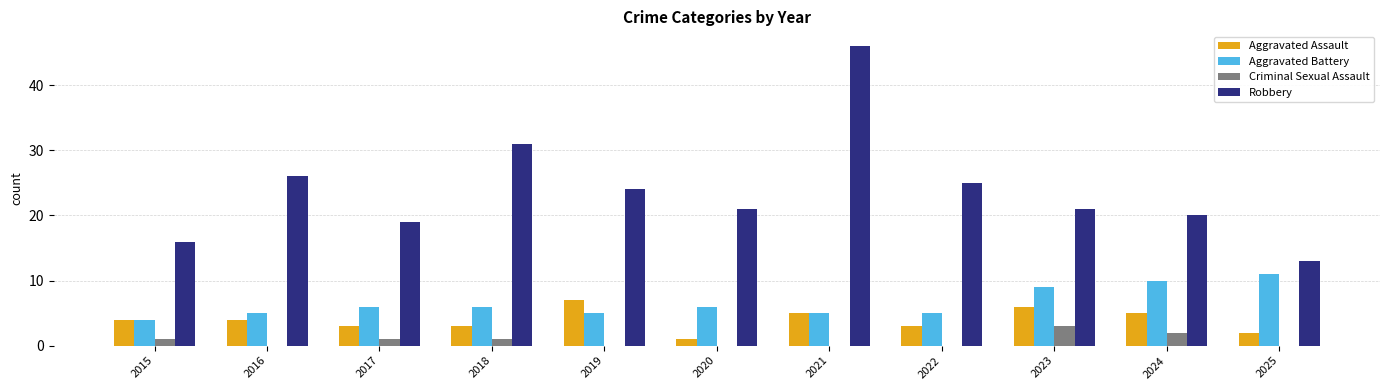

Reading left to right, what are all the values shown in this chart?

Aggravated Assault: 4	4	3	3	7	1	5	3	6	5	2
Aggravated Battery: 4	5	6	6	5	6	5	5	9	10	11
Criminal Sexual Assault: 1	0	1	1	0	0	0	0	3	2	0
Robbery: 16	26	19	31	24	21	46	25	21	20	13